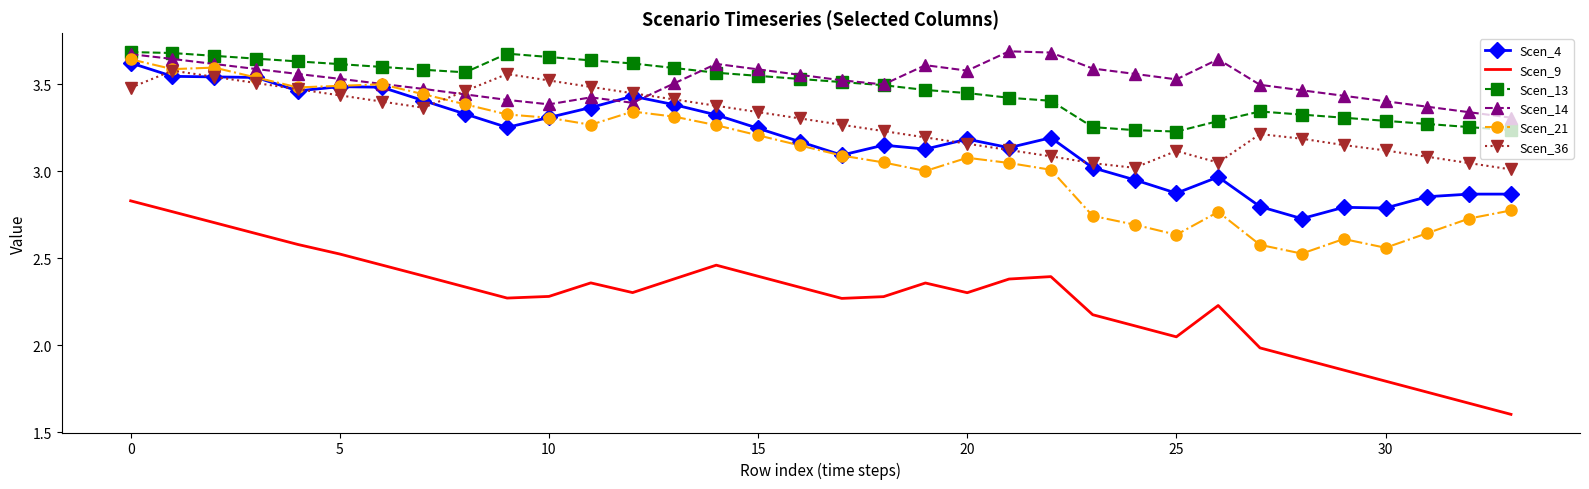

What is the lowest value of the Scen_9 series?

1.6